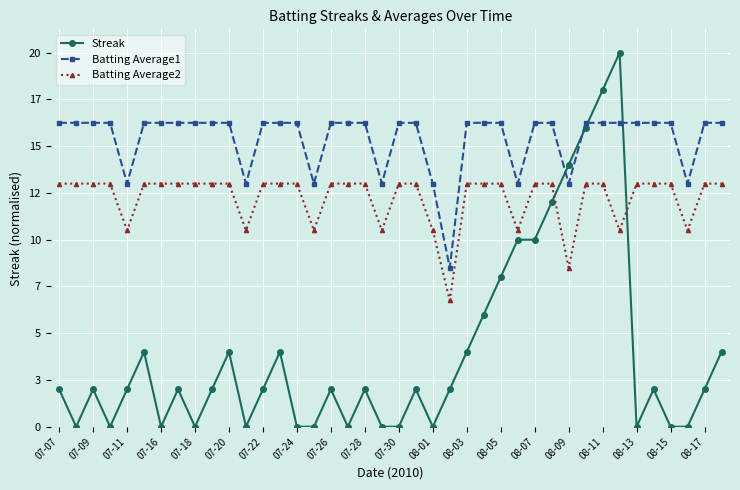

Which series has the largest total across all categories?

Batting Average1